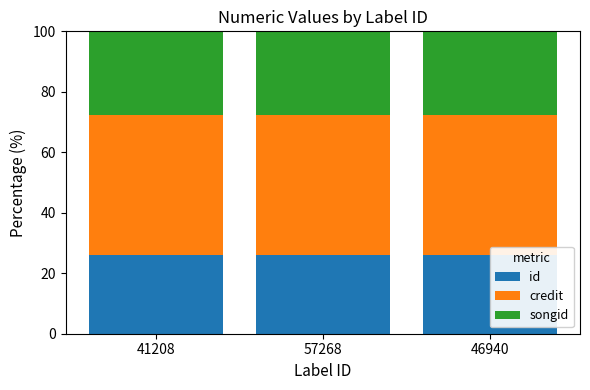

What is the approximate value of credit at 57268?

46.2